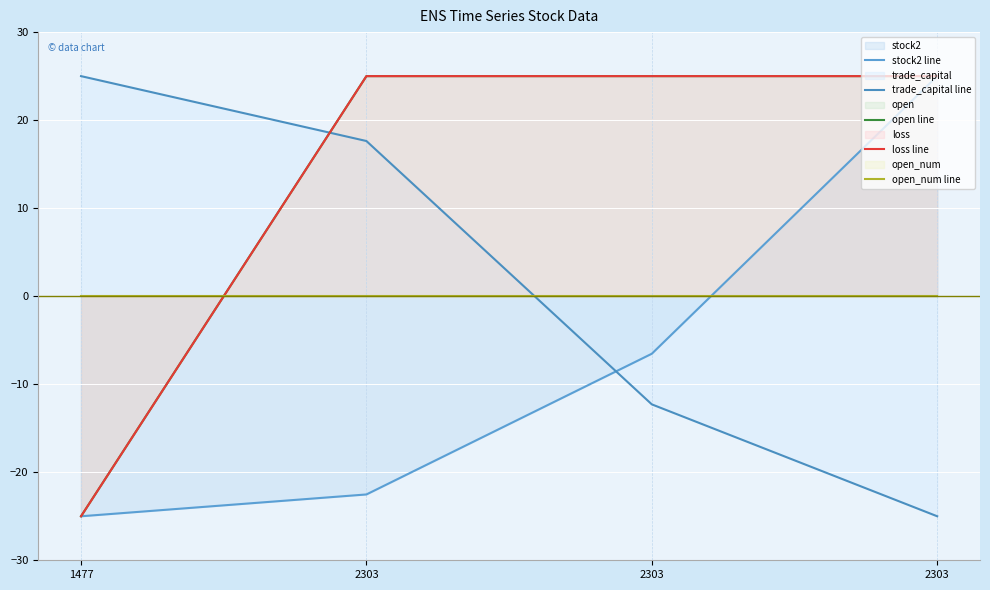

What are all the series names shown in the legend?

stock2 line, trade_capital line, open line, loss line, open_num line